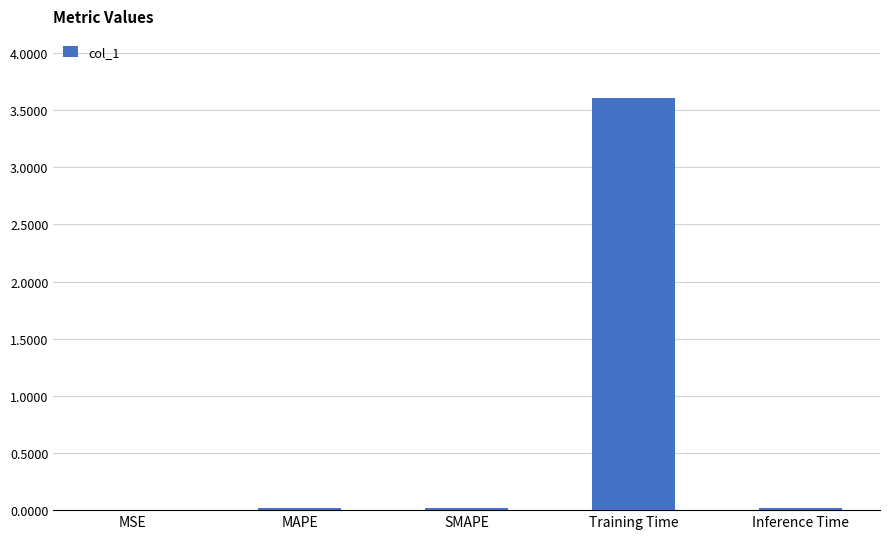

What is the average value?

0.7